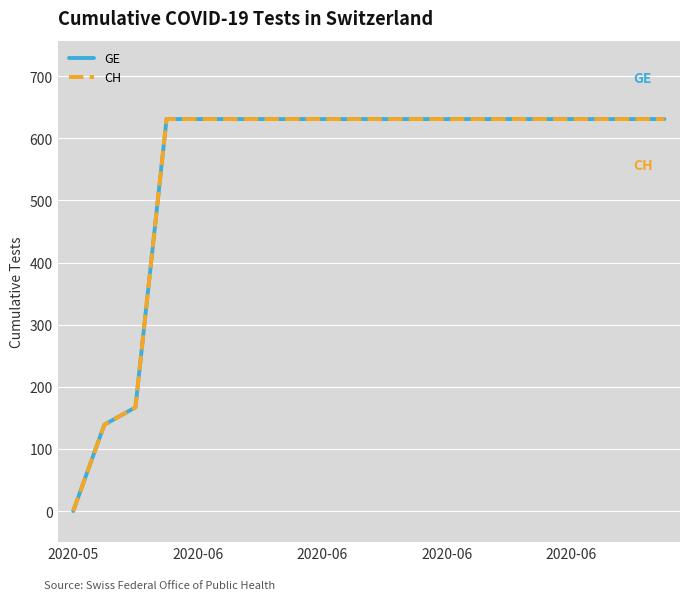

Does the chart have visible grid lines?

Yes